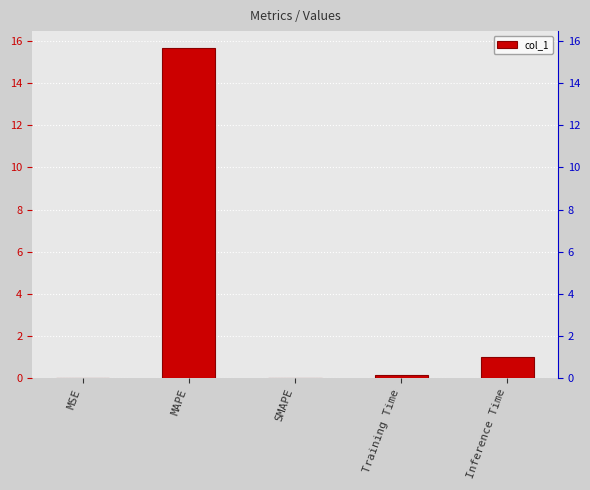

Reading left to right, list all the values displayed in this chart.

MSE=0.0	MAPE=15.7	SMAPE=0.0	Training Time=0.1	Inference Time=1.0